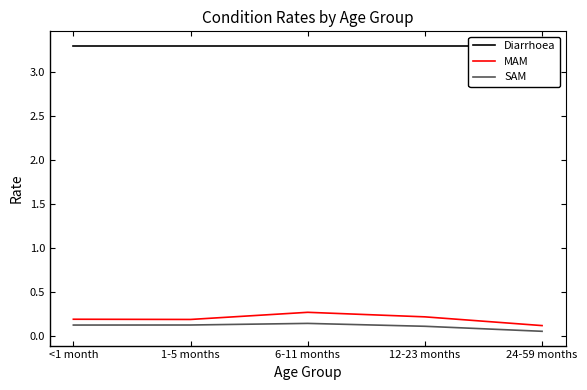

True or false: SAM and MAM intersect in this chart.

False